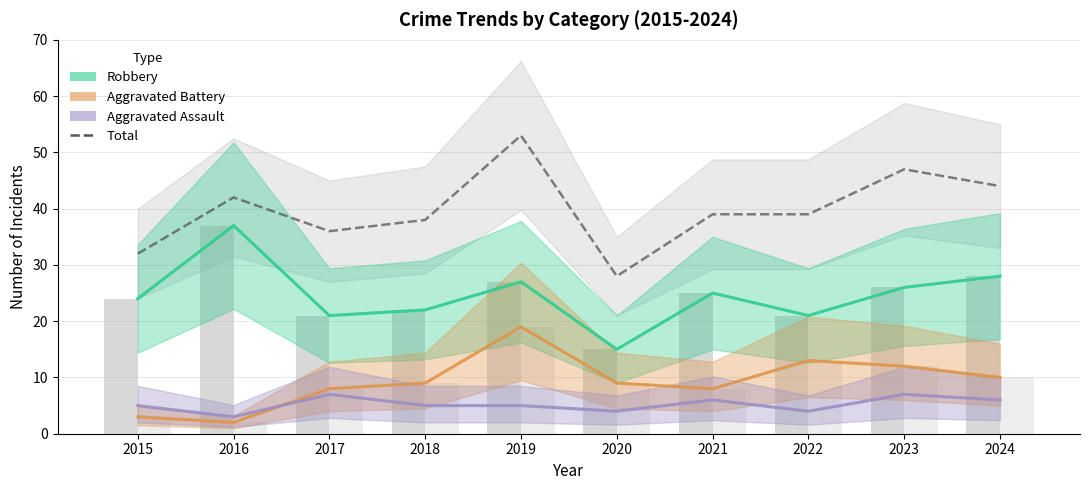

Which has a higher value, 2021 or 2015?

2021